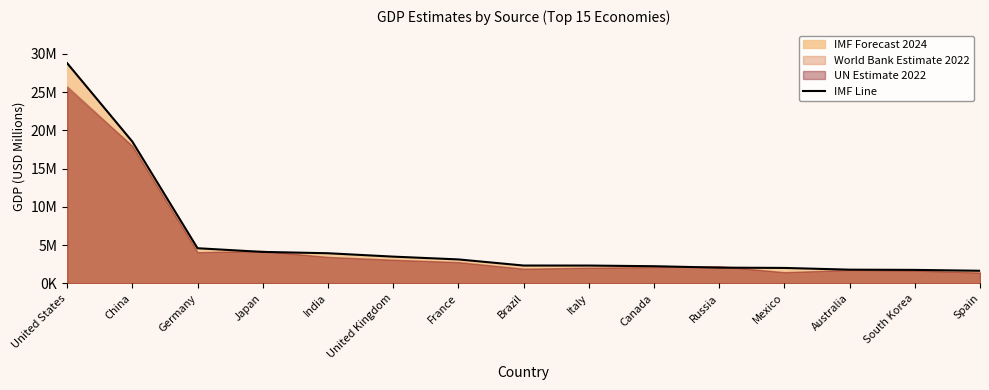

Reading right to left, extract all data points from this chart.

1647114	1760947	1790348	2017025	2056844	2242182	2328028	2331391	3130014	3495261	3937011	4110452	4591100	18532633	28781083